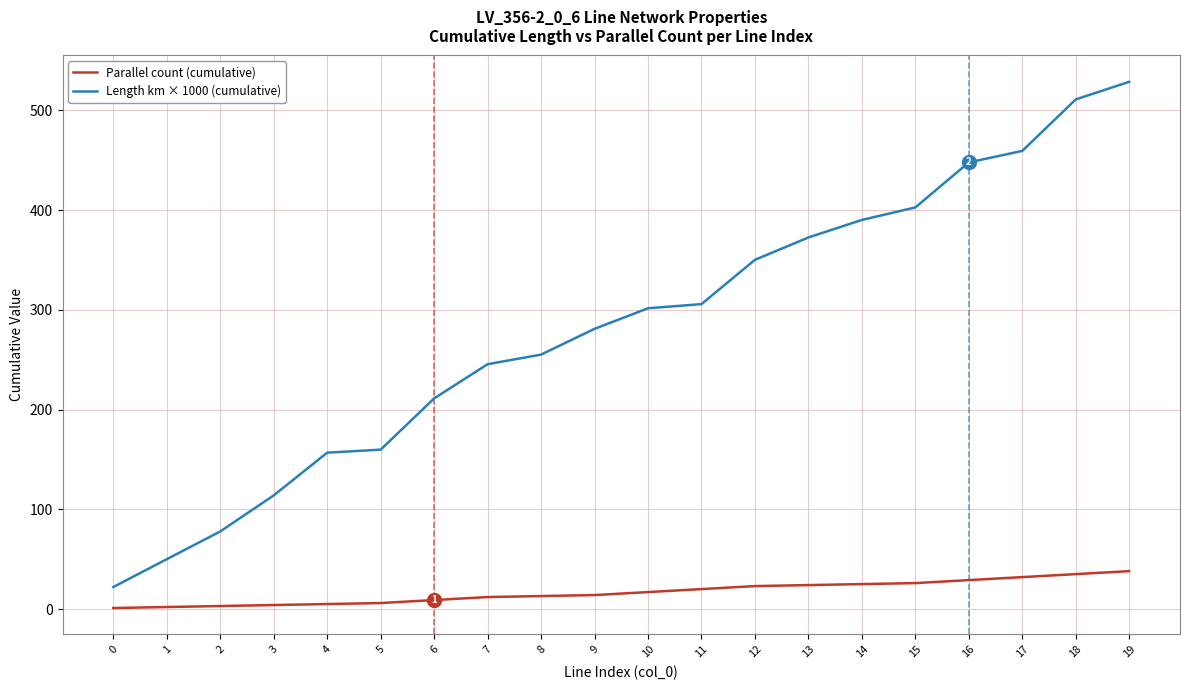

Is this an area chart (filled region under the line)?

No